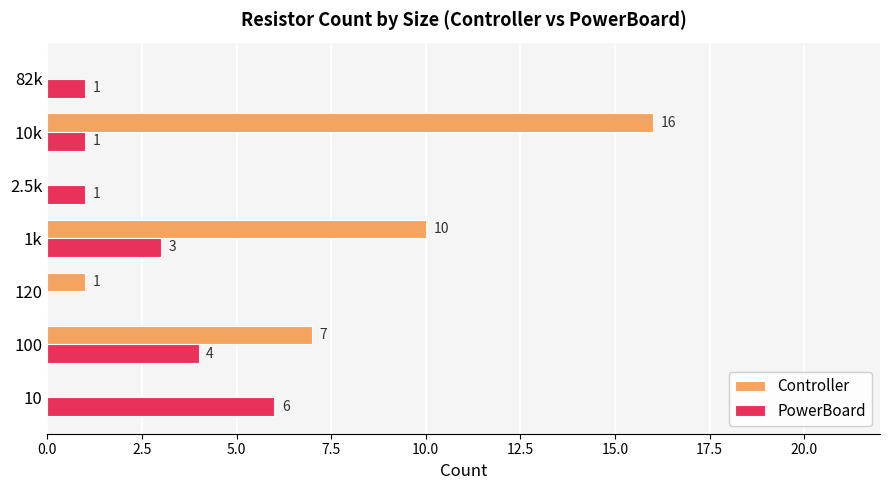

What is the sum of all Controller values?

34